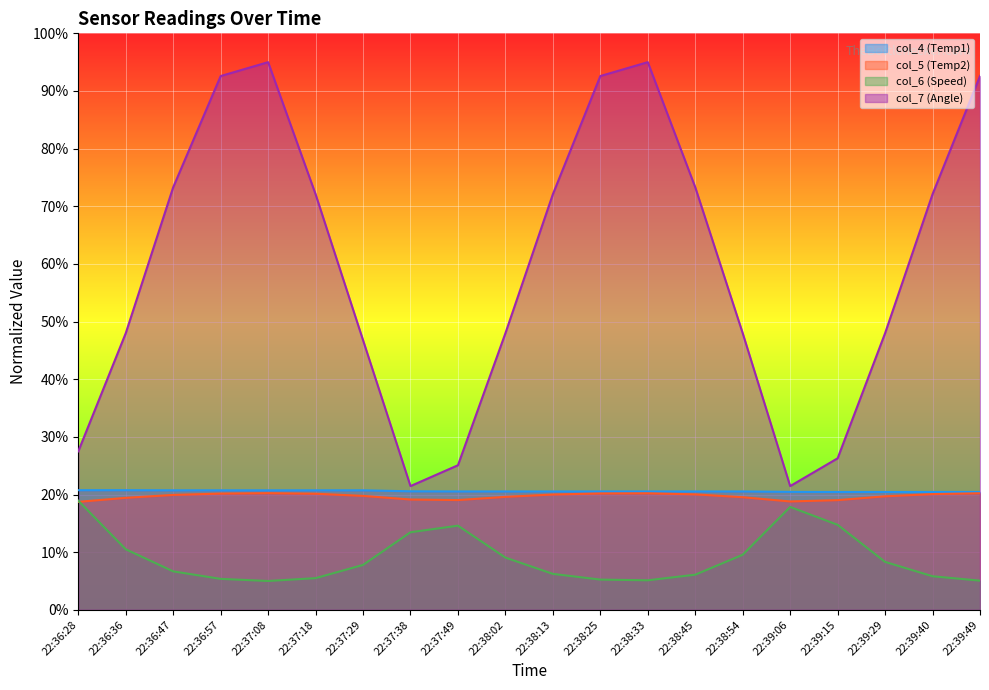

What is the label of the 14th point from the left?

22:38:45